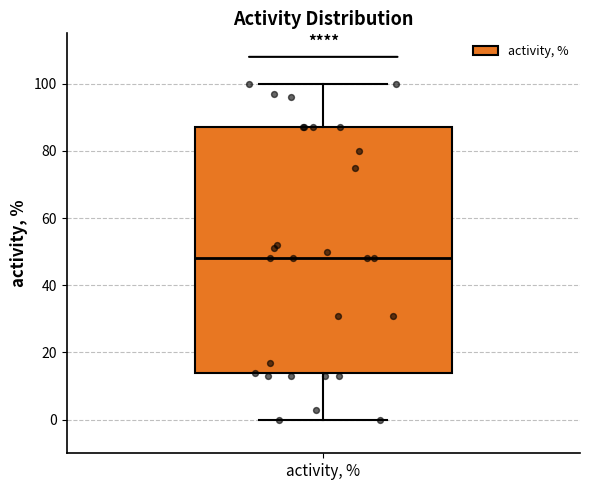

Transcribe this box plot: give where the median line is, the range the box spans, and where the two whiskers end, as read against the y-axis. The values are not printed on the chart, so give them approximately, as read against the axis.

median 48, box 14 to 88, whiskers 0 to 100